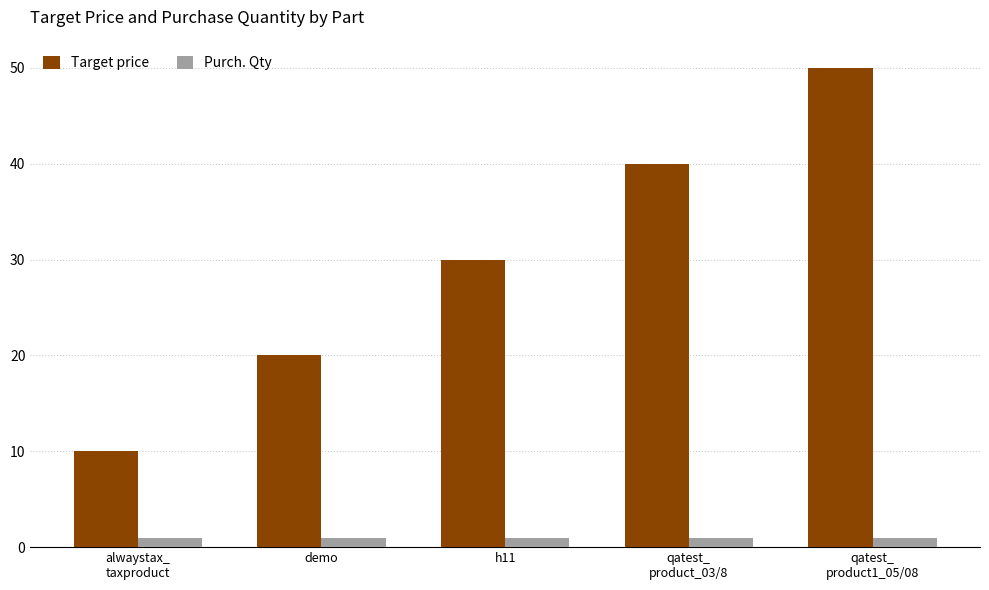

What is the average value of the Target price series?

30